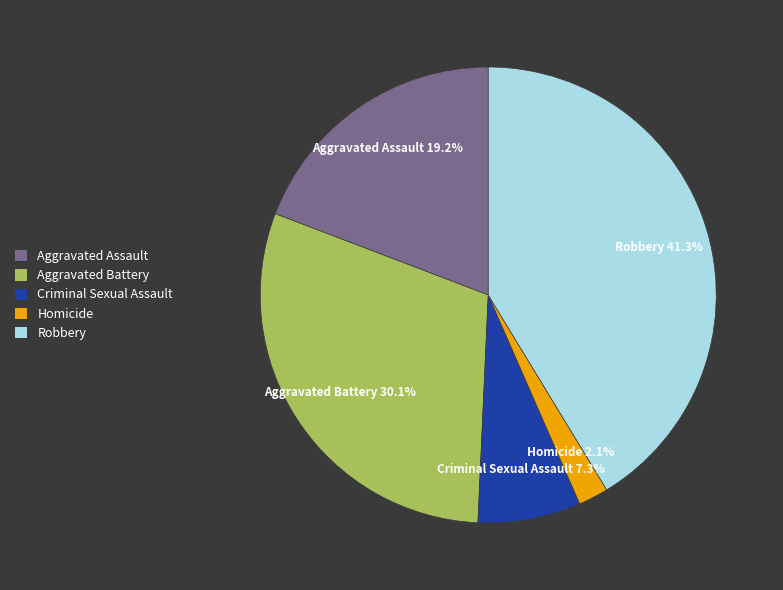

What is the largest slice in the pie chart?

Robbery